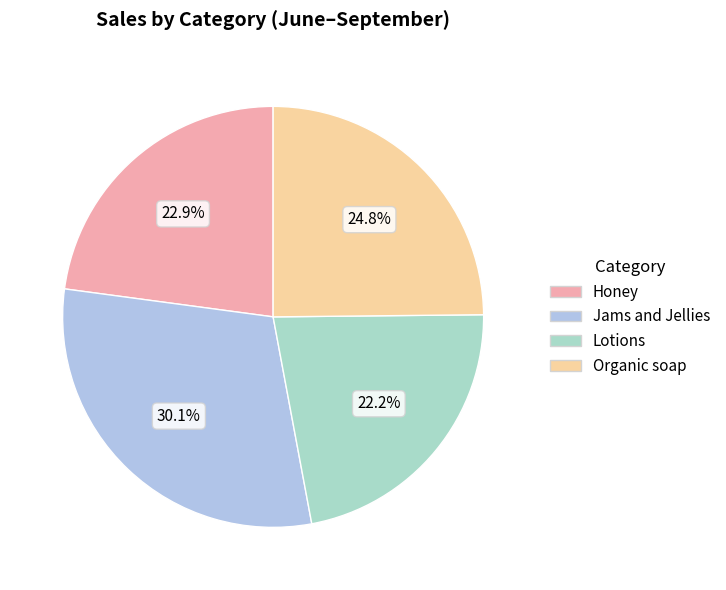

How many slices are in this pie chart?

4